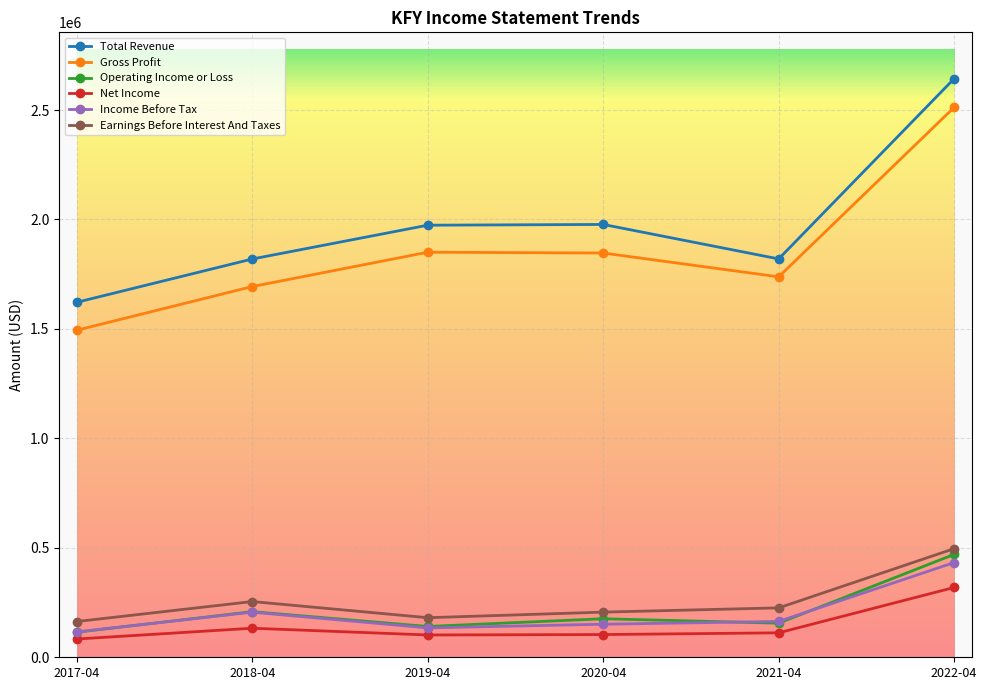

True or false: Total Revenue has more than 0 interior local peaks.

True